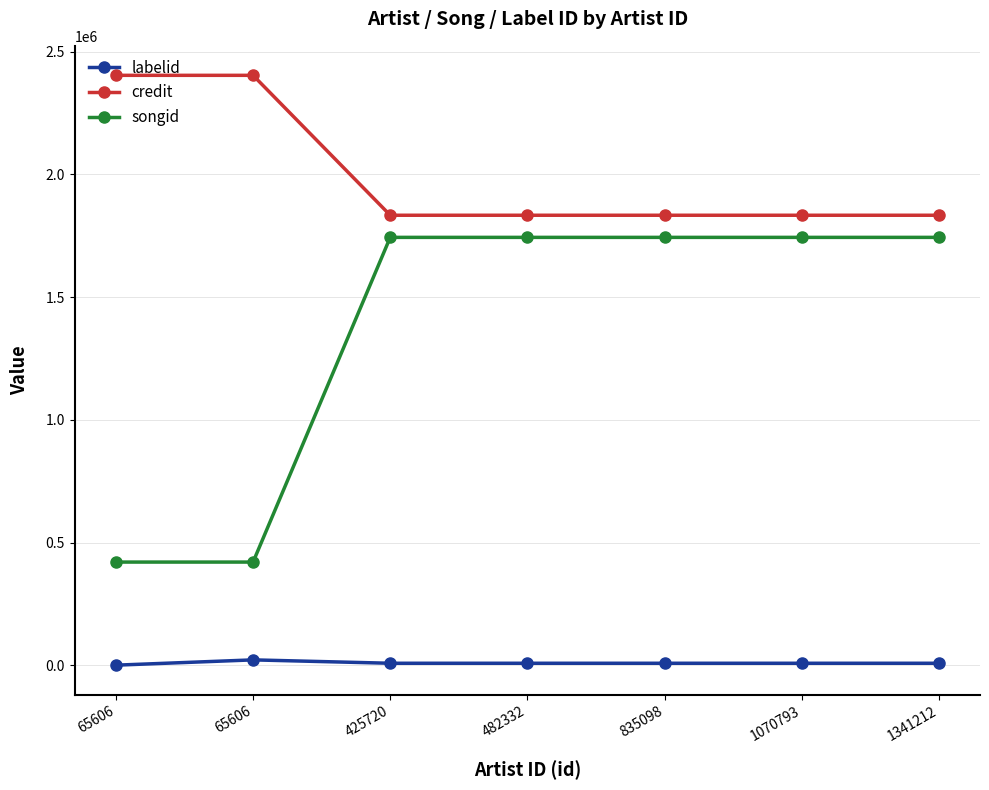

How many lines are shown in the chart?

3